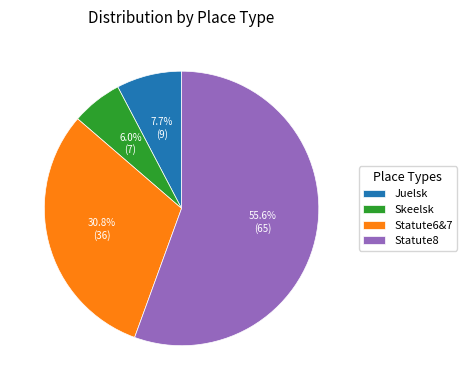

Which category has the smallest portion of the pie?

Skeelsk